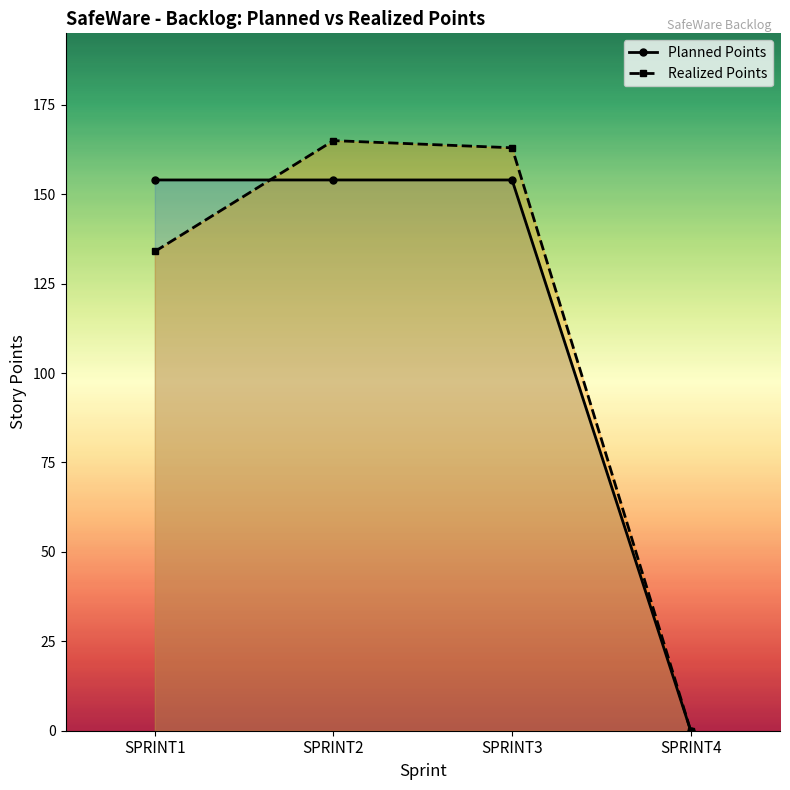

True or false: Planned Points has a value of 154 at SPRINT2.

True